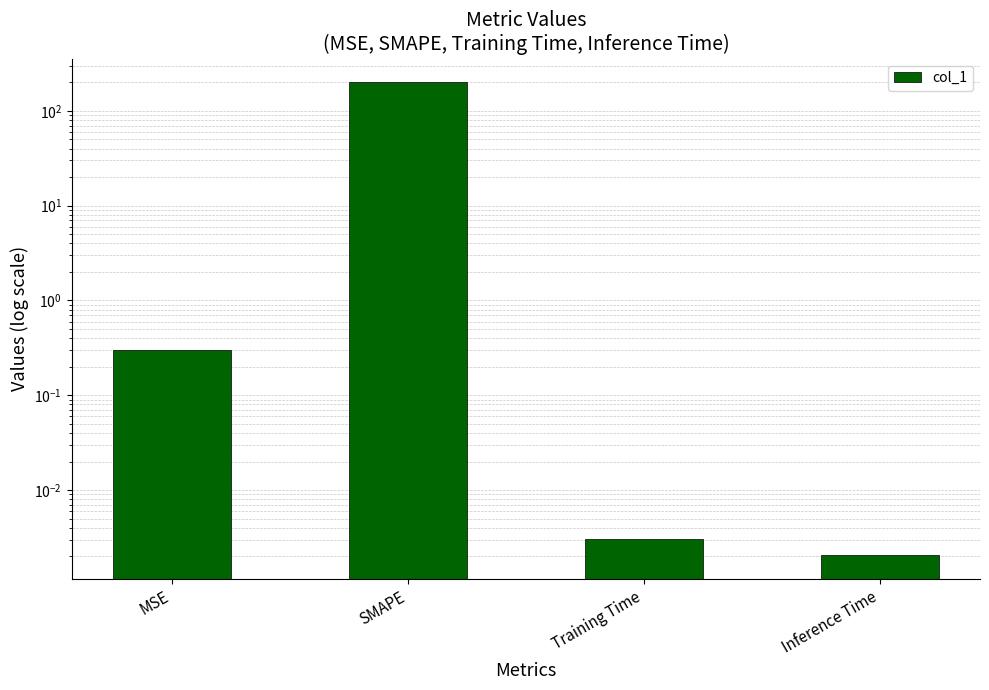

Reading left to right, list all the values displayed in this chart.

MSE=0.3	SMAPE=200.0	Training Time=0.0	Inference Time=0.0